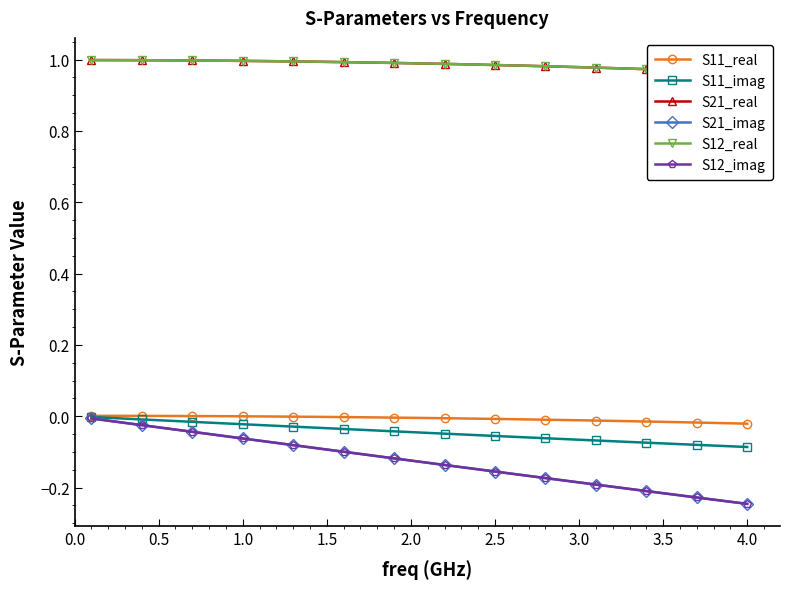

True or false: S11_imag and S12_real cross at least once.

False